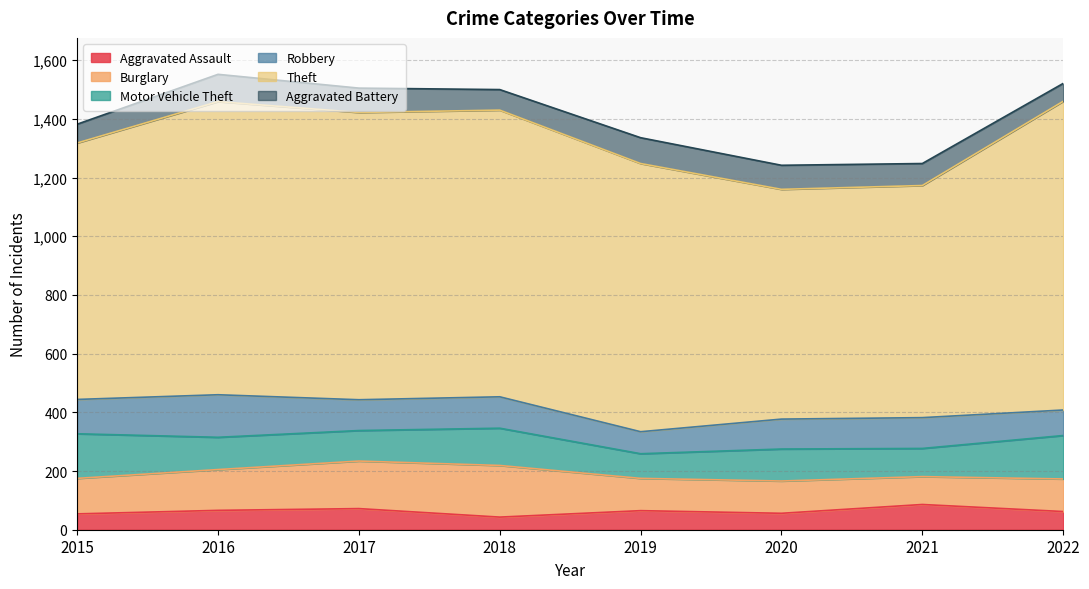

Which series has the widest spread of values?

Theft